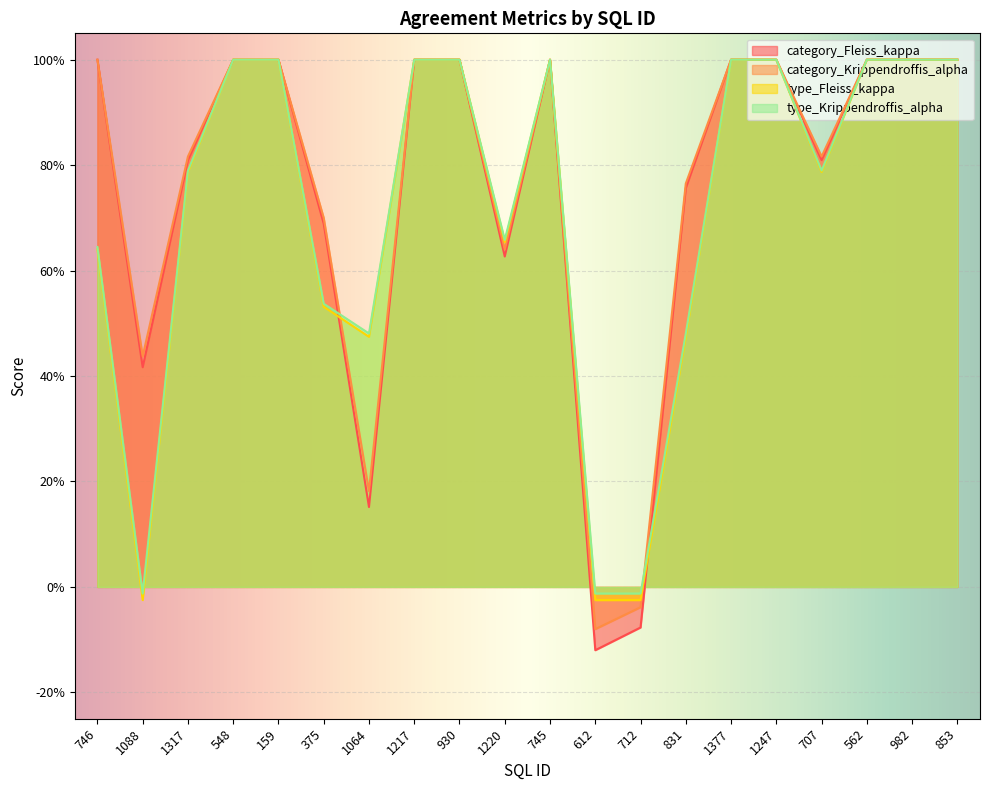

What is the value of the type_Fleiss_kappa point at the 6th from the left?

0.5